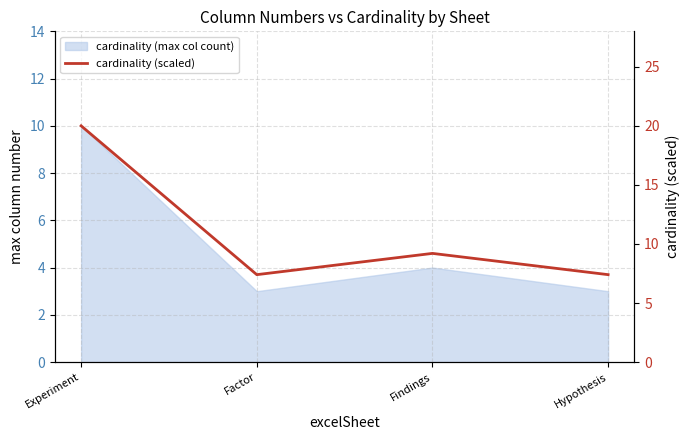

How many points are lower than both their immediate neighbors (excluding endpoints)?

1